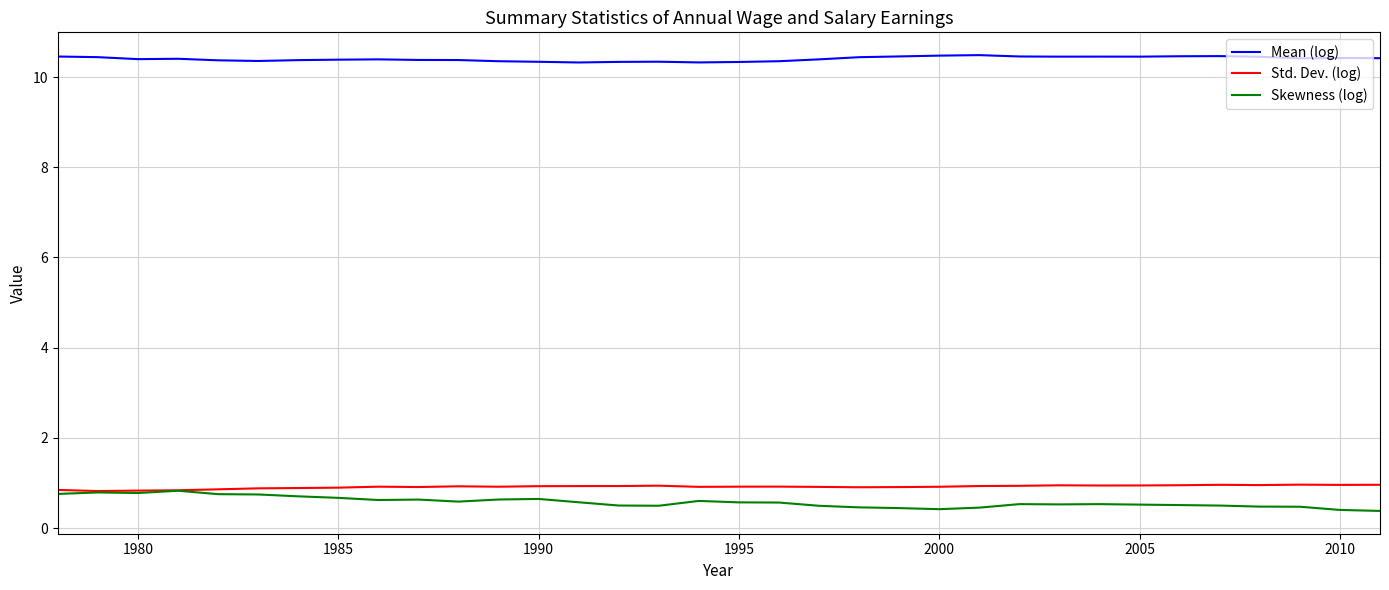

True or false: Std. Dev. (log) and Mean (log) intersect in this chart.

False